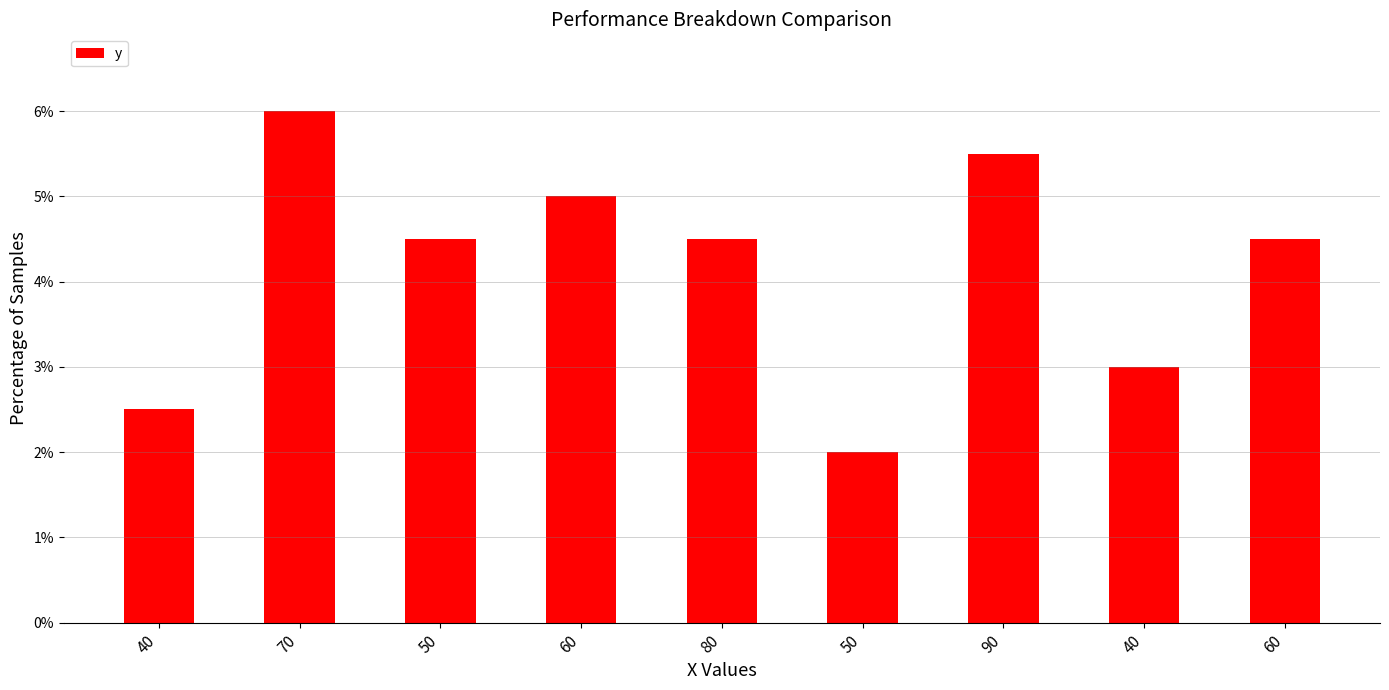

The chart shows a value of 5.5 at 90. True or false?

True